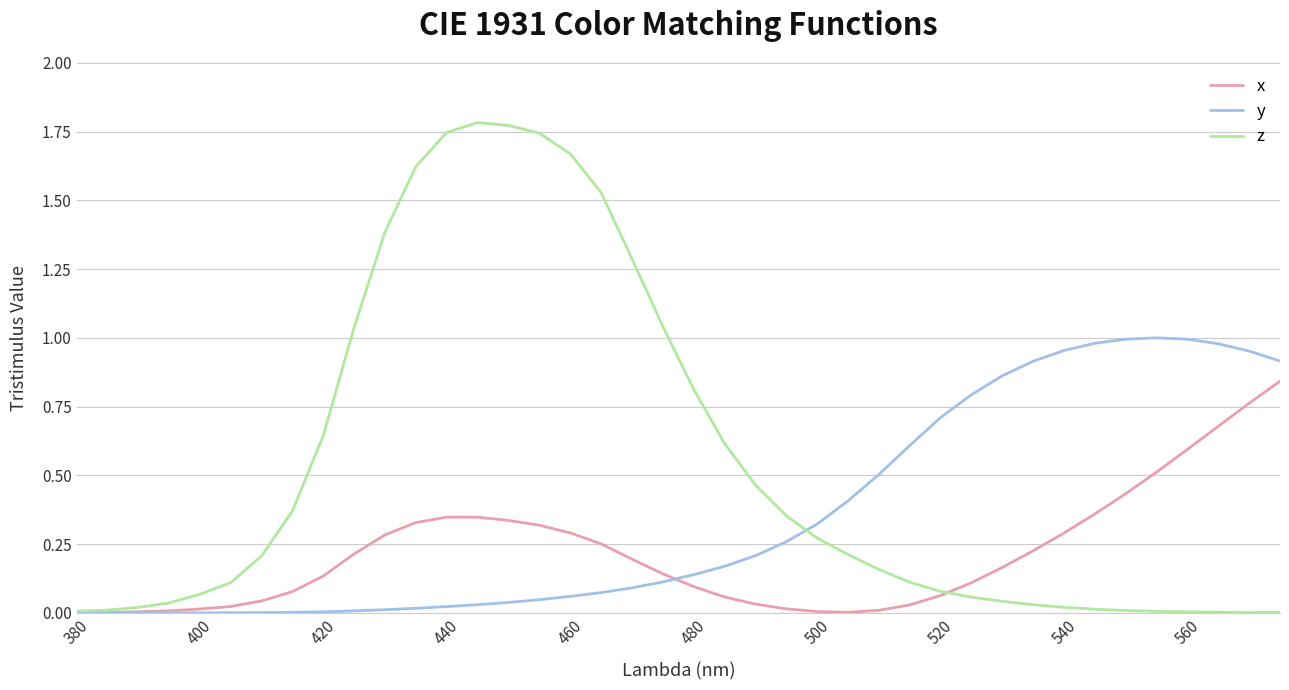

Which series has the largest range (max minus min)?

z